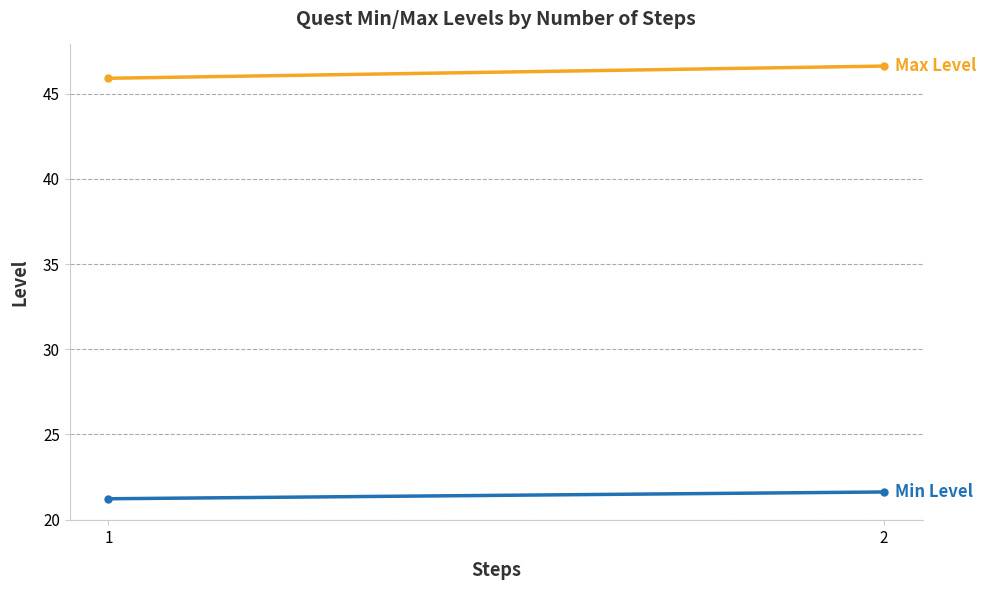

Which series has the widest spread of values?

Max Level